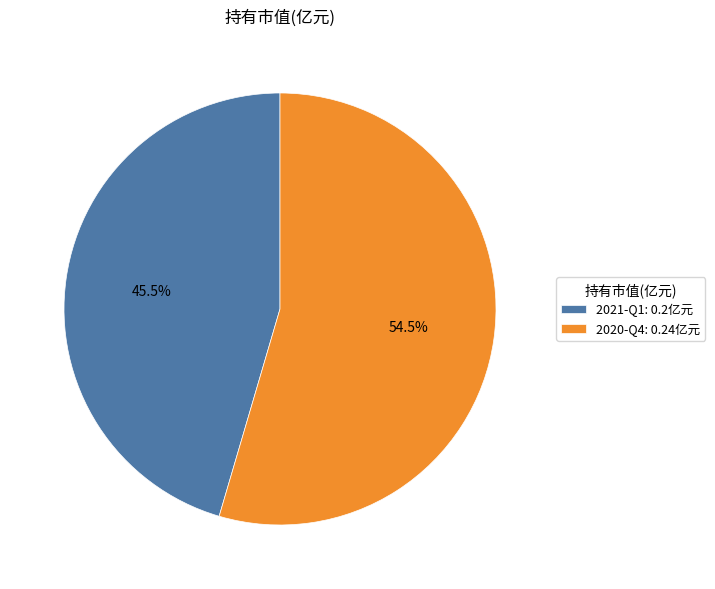

What is the majority slice?

2020-Q4